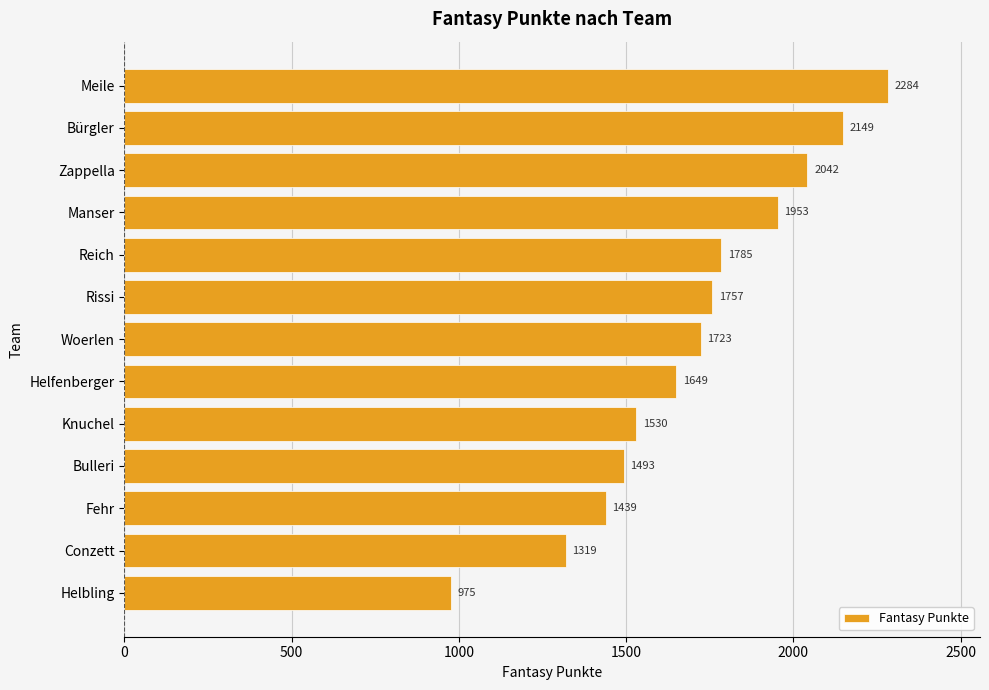

The value at Bulleri is 1493. True or false?

True